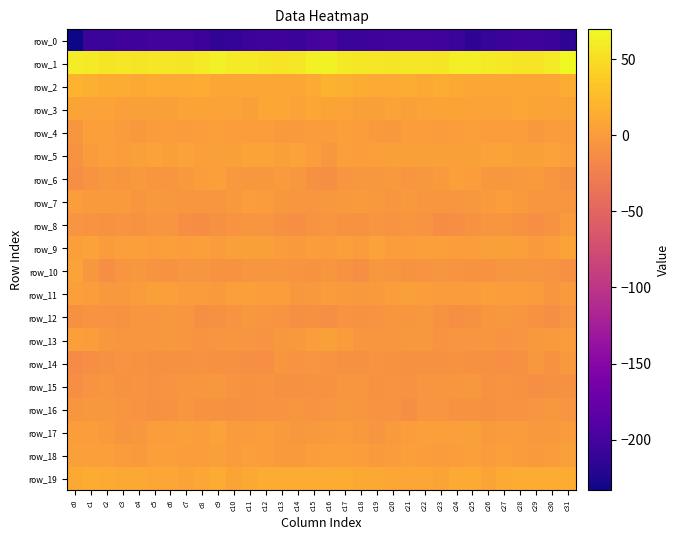

Where does the row_1 series first go above 57?

c0